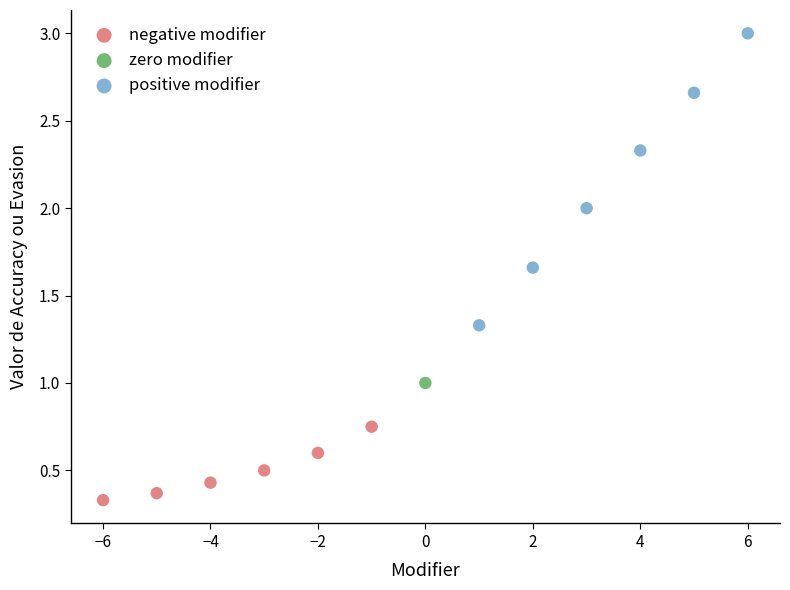

Which series reaches the maximum Y coordinate?

positive modifier